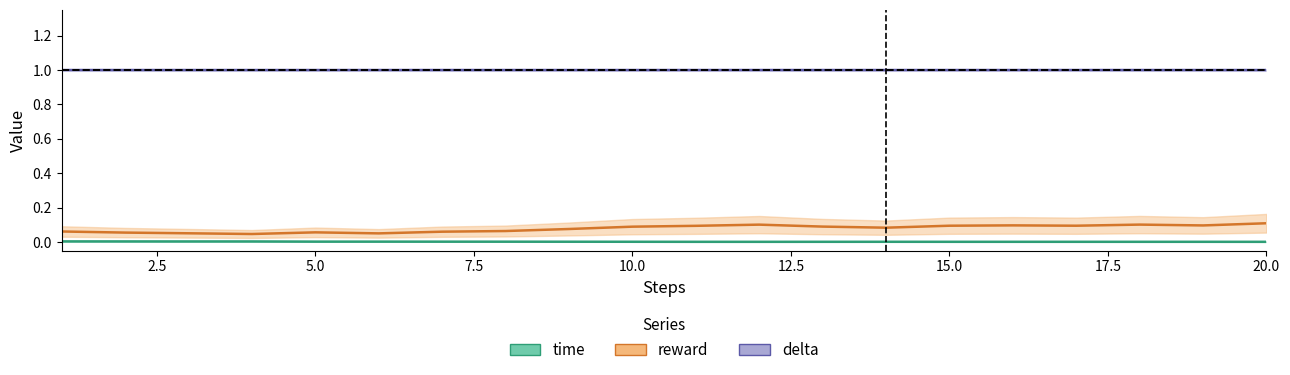

What is the spread (max minus min) of values at 15?

1.0